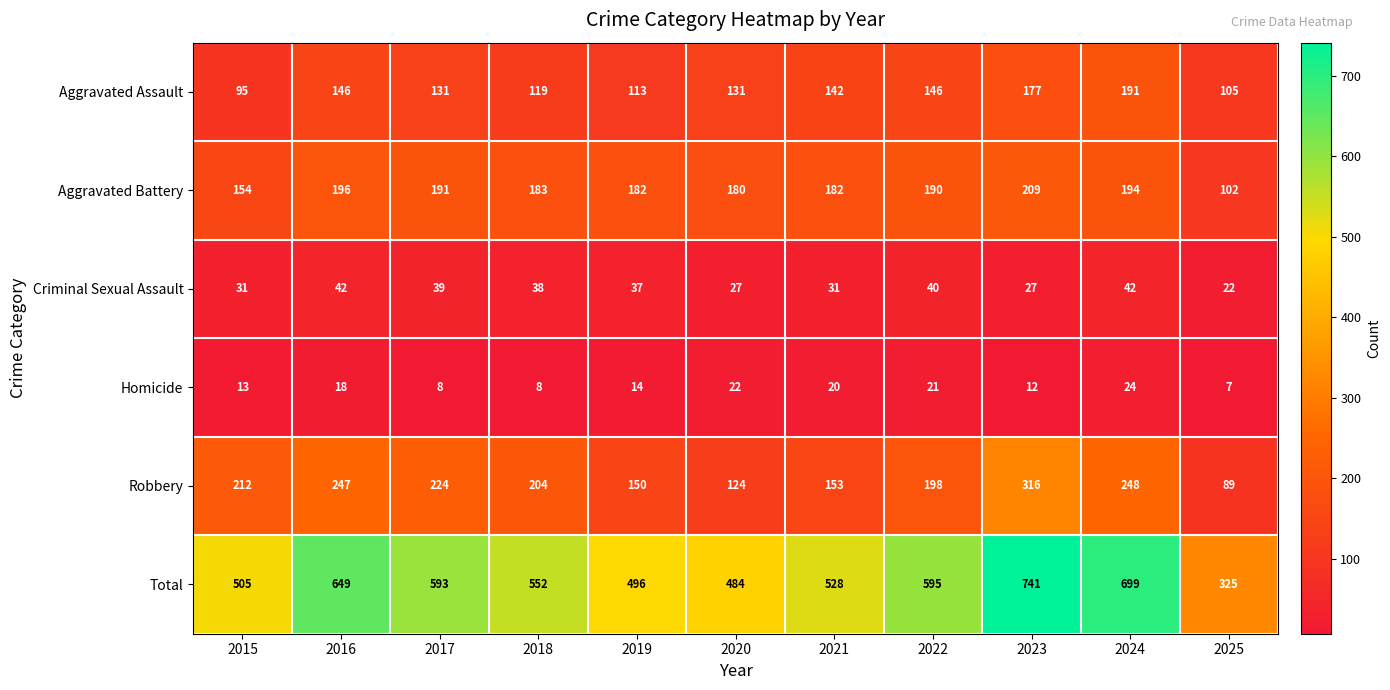

Which series changed the most between 2015 and 2018?

Total